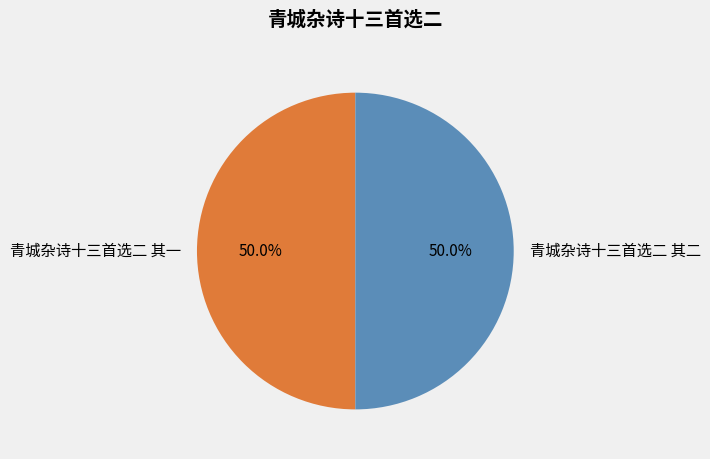

Is the sum of 青城杂诗十三首选二 其一 and 青城杂诗十三首选二 其二 greater than half?

Yes